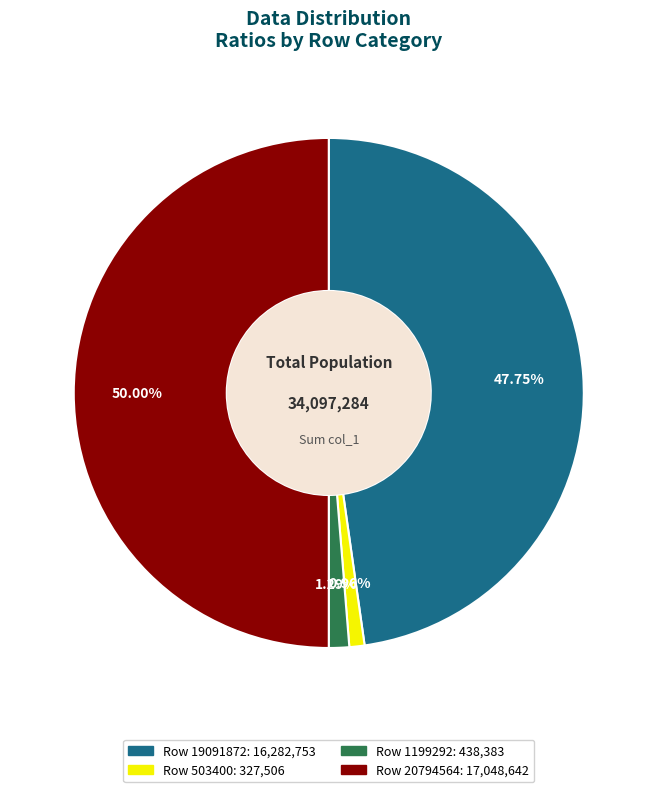

Count the number of slices in the pie.

4